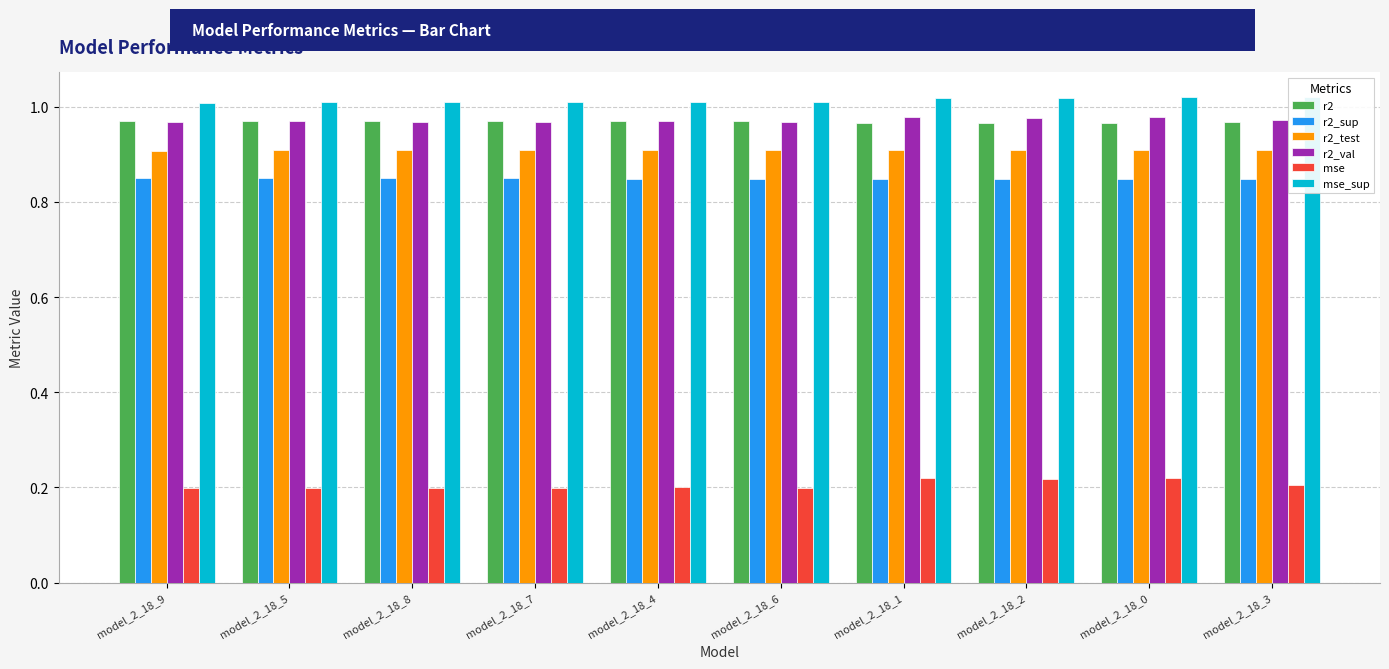

Reading left to right, list all the values displayed in this chart.

r2: 1.0	1.0	1.0	1.0	1.0	1.0	1.0	1.0	1.0	1.0
r2_sup: 0.8	0.8	0.8	0.8	0.8	0.8	0.8	0.8	0.8	0.8
r2_test: 0.9	0.9	0.9	0.9	0.9	0.9	0.9	0.9	0.9	0.9
r2_val: 1.0	1.0	1.0	1.0	1.0	1.0	1.0	1.0	1.0	1.0
mse: 0.2	0.2	0.2	0.2	0.2	0.2	0.2	0.2	0.2	0.2
mse_sup: 1.0	1.0	1.0	1.0	1.0	1.0	1.0	1.0	1.0	1.0